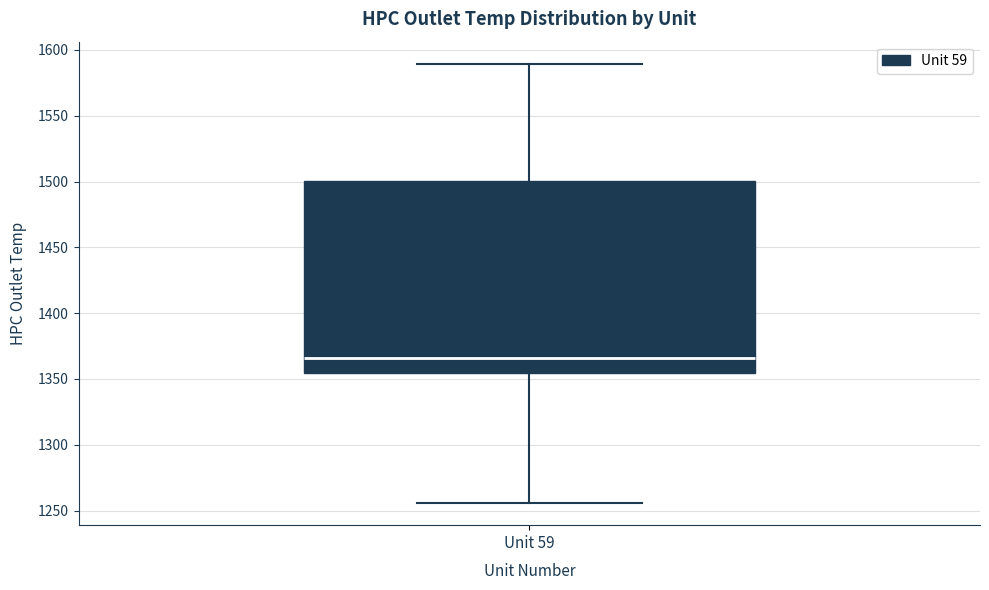

Where does the upper whisker of the box for Unit 59 end on the y-axis? The values are not printed on the chart, so give them approximately, as read against the axis.

1590